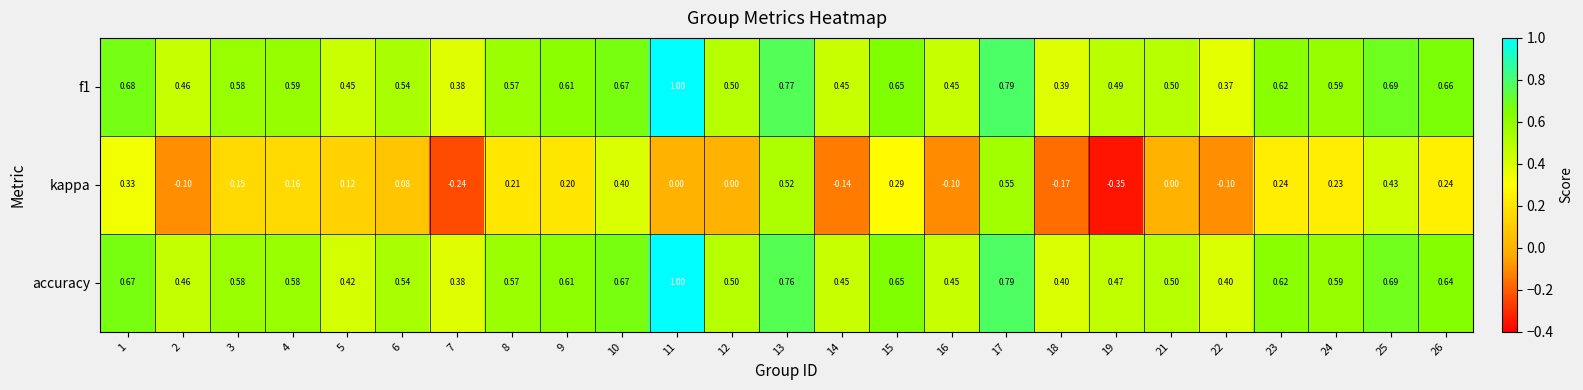

Which series has the widest spread of values?

kappa